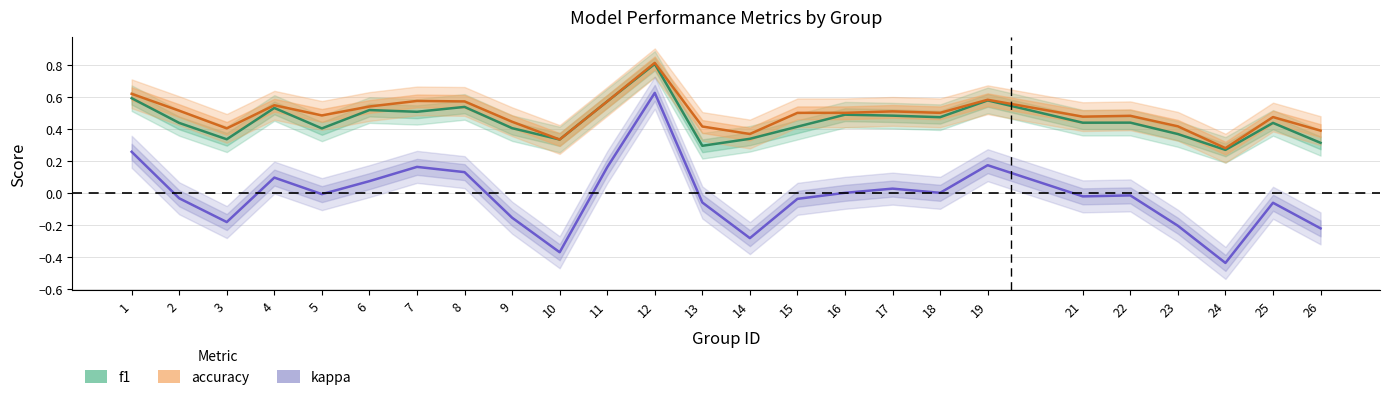

How many series are shown in this chart?

3